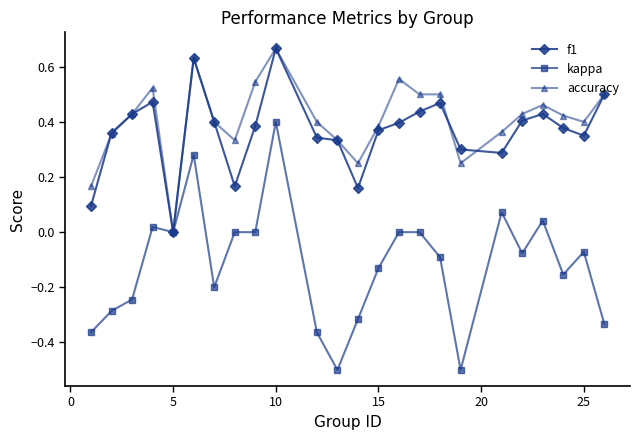

What is the minimum value for kappa?

-0.5